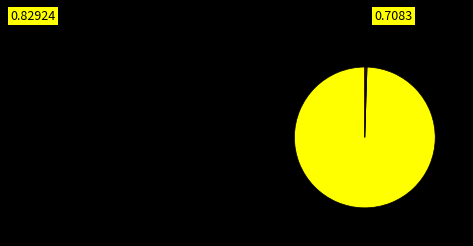

Does any single category account for the majority?

Yes